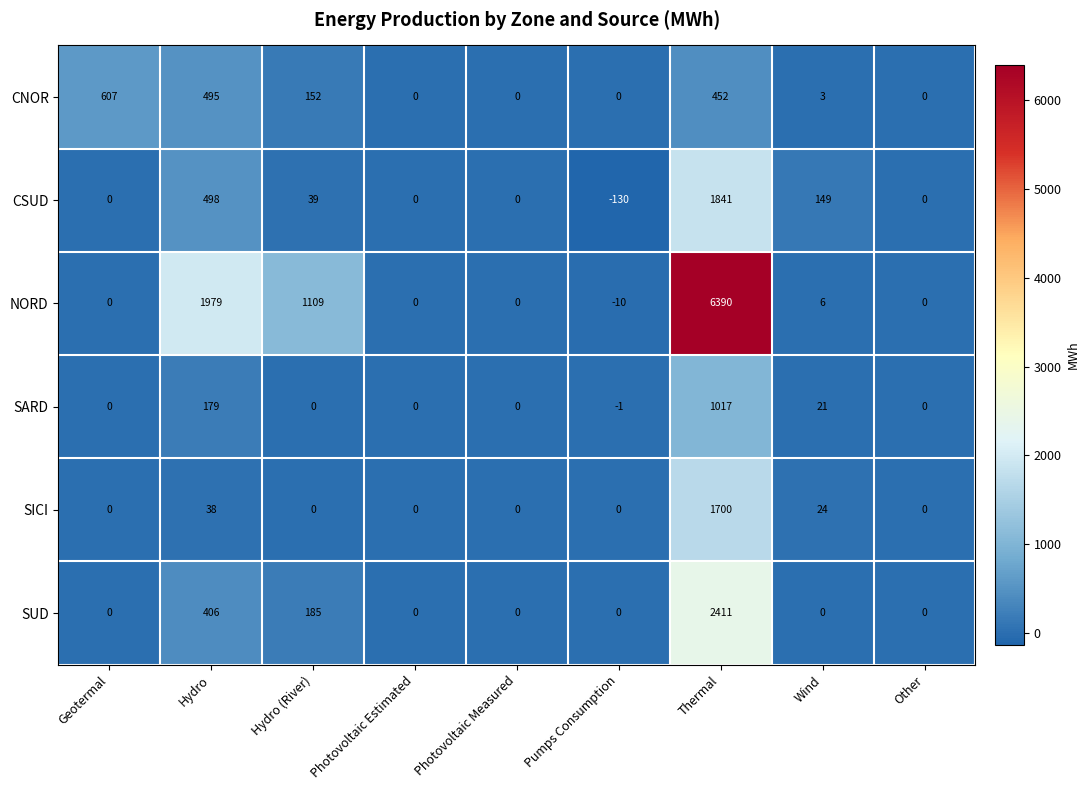

How many distinct data groups are displayed?

6